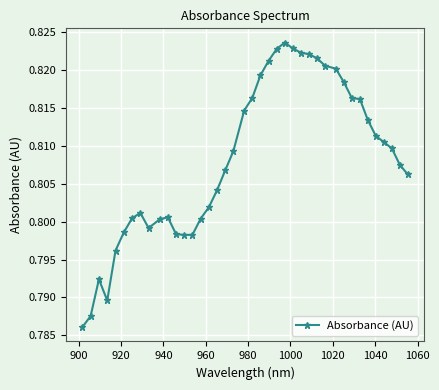

Count the values in the range 0 to 1.

40